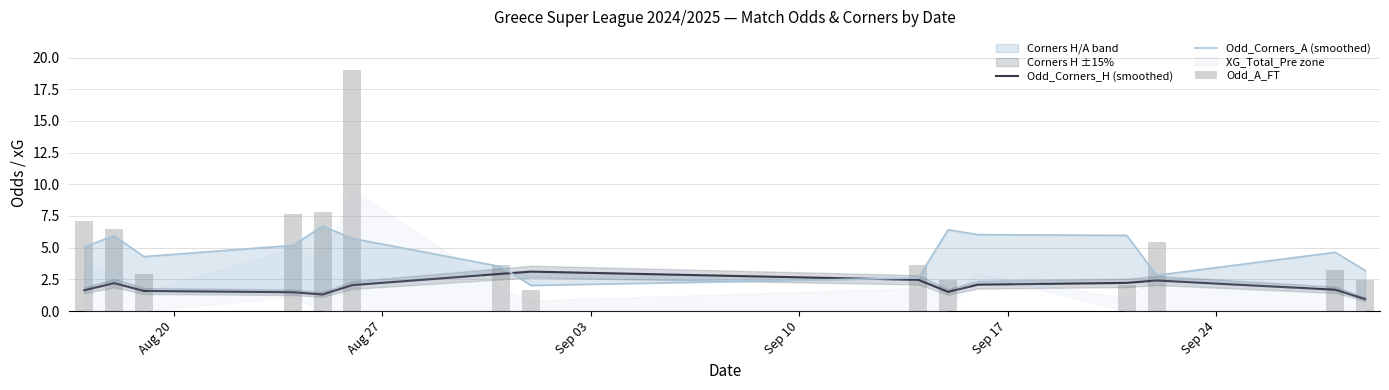

What is the spread (max minus min) of values at 10?

6.0